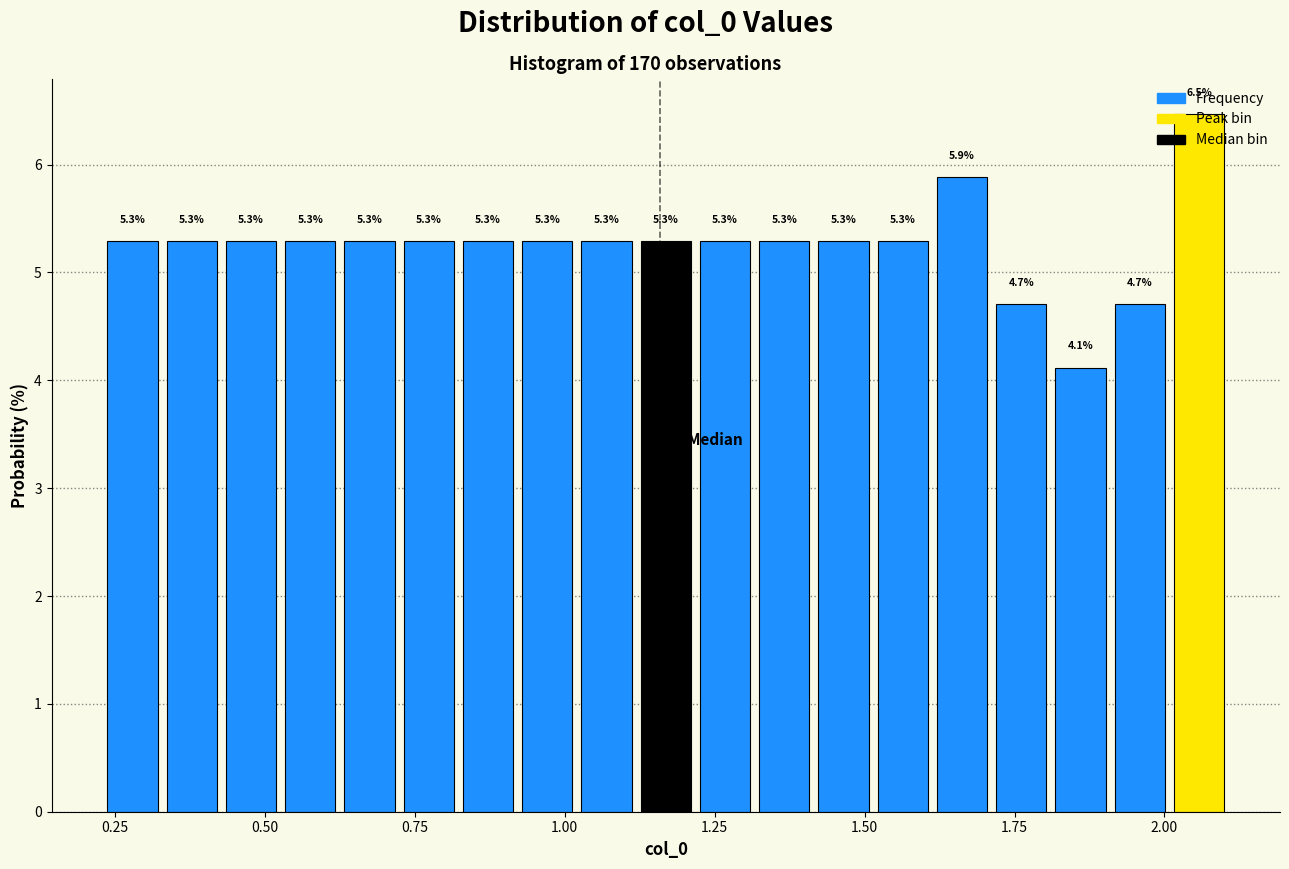

Around what value on the x-axis is the tallest bar? Give the approximate position of its centre, as read against the axis.

2.05